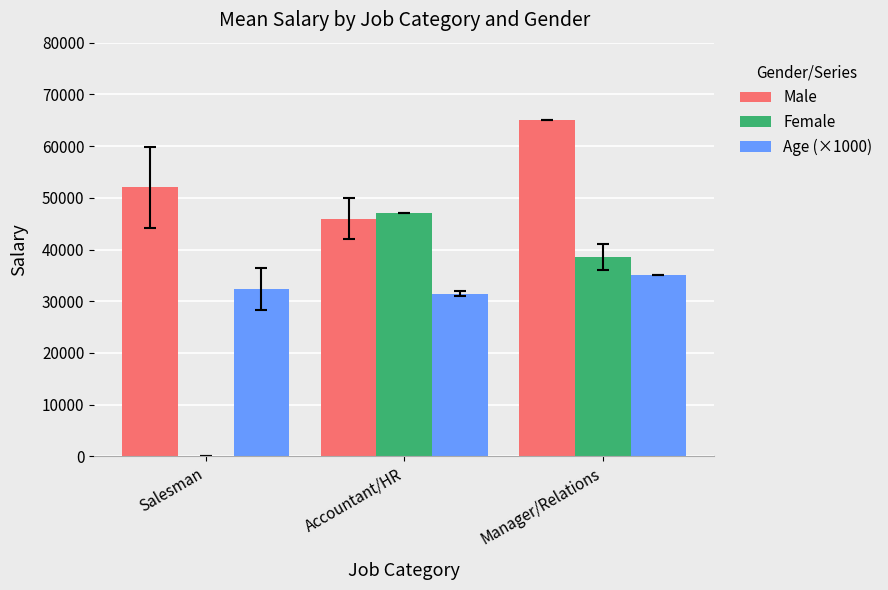

Where is Male nearest to the value 55500?

Salesman